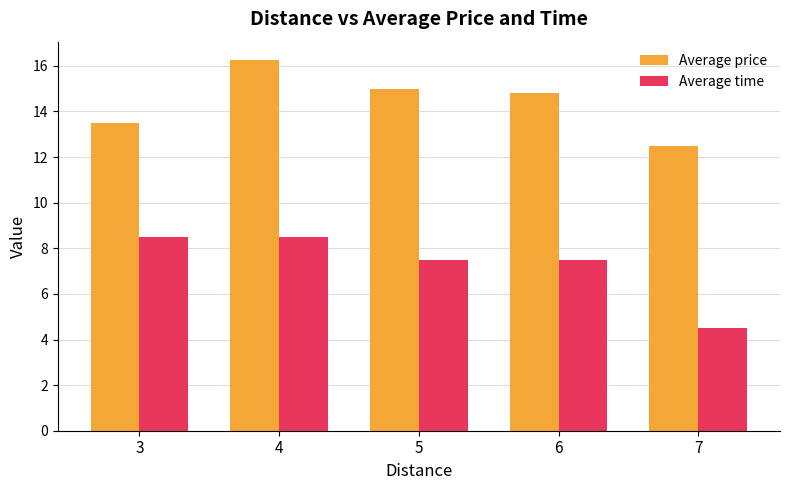

Rank the categories by Average price value from lowest to highest.

7, 3, 6, 5, 4